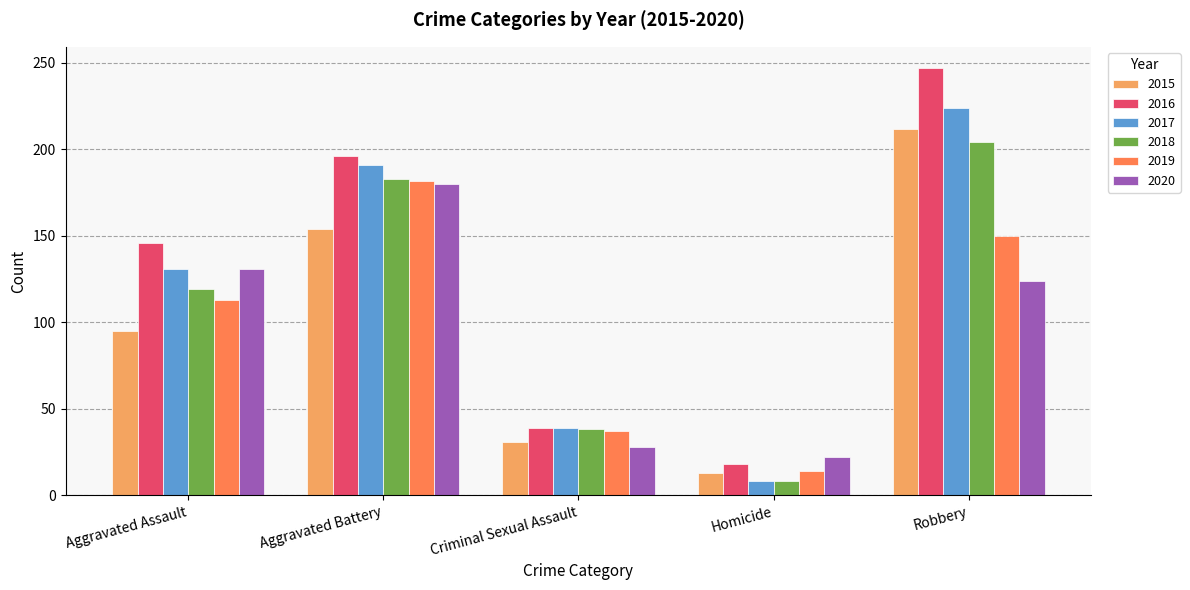

Which label corresponds to the largest value in the chart?

Robbery